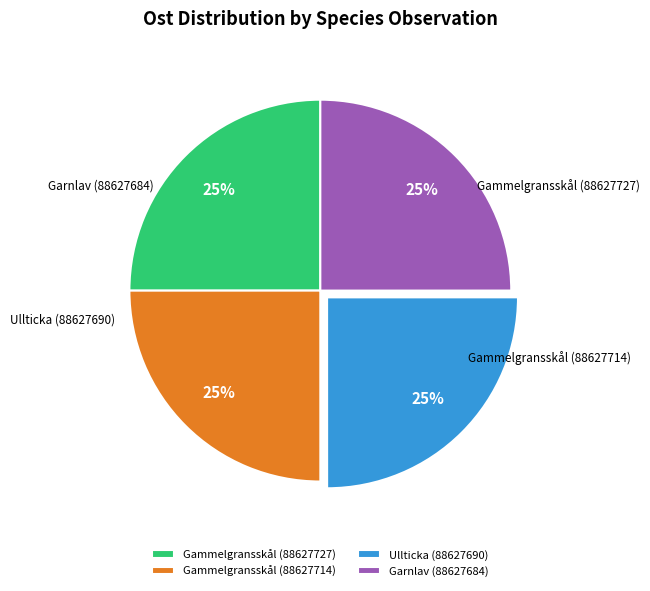

True or false: Garnlav (88627684) accounts for 17% of the total.

False